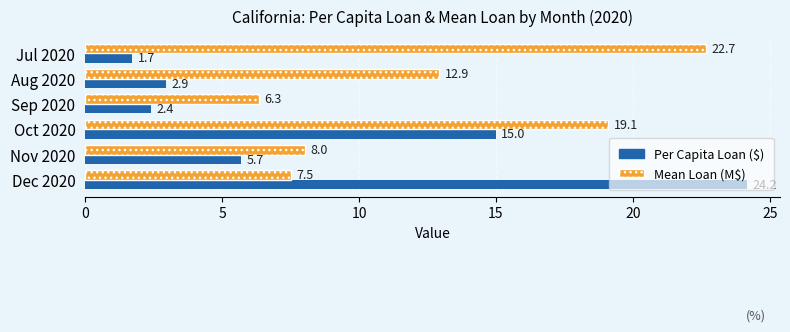

What is the minimum value shown in the chart?

1.7